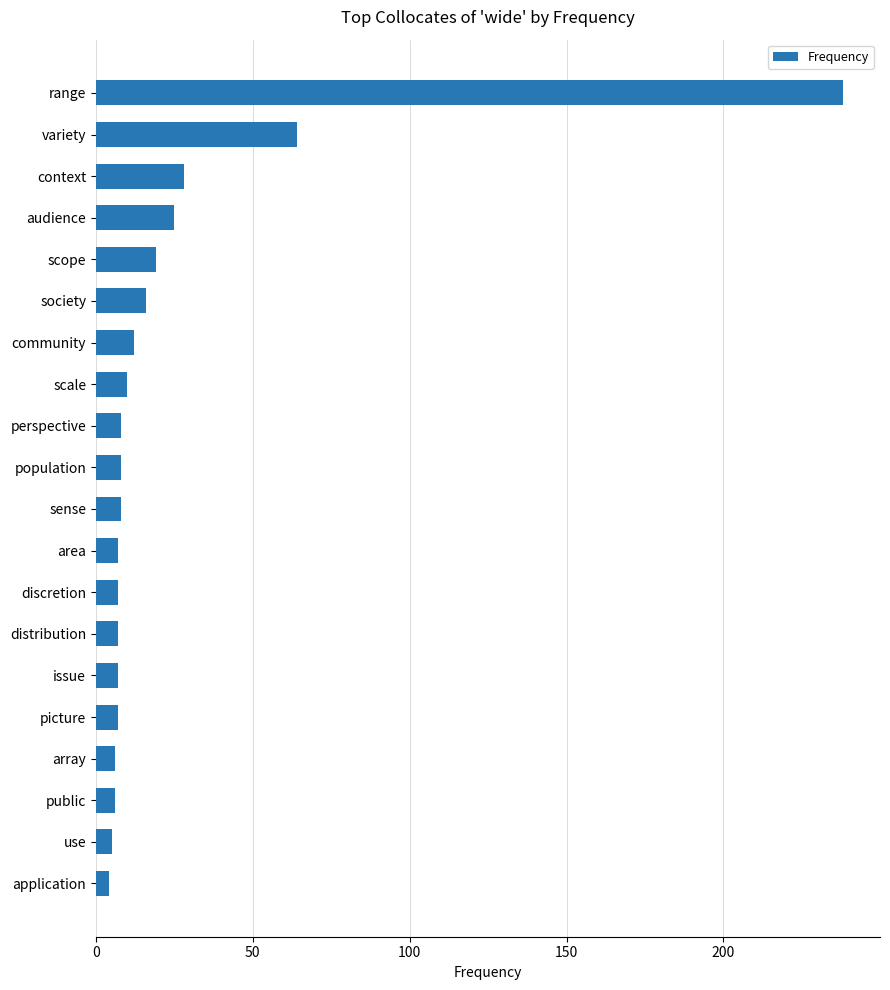

Reading bottom to top, what are all the values shown in this chart?

4	5	6	6	7	7	7	7	7	8	8	8	10	12	16	19	25	28	64	238